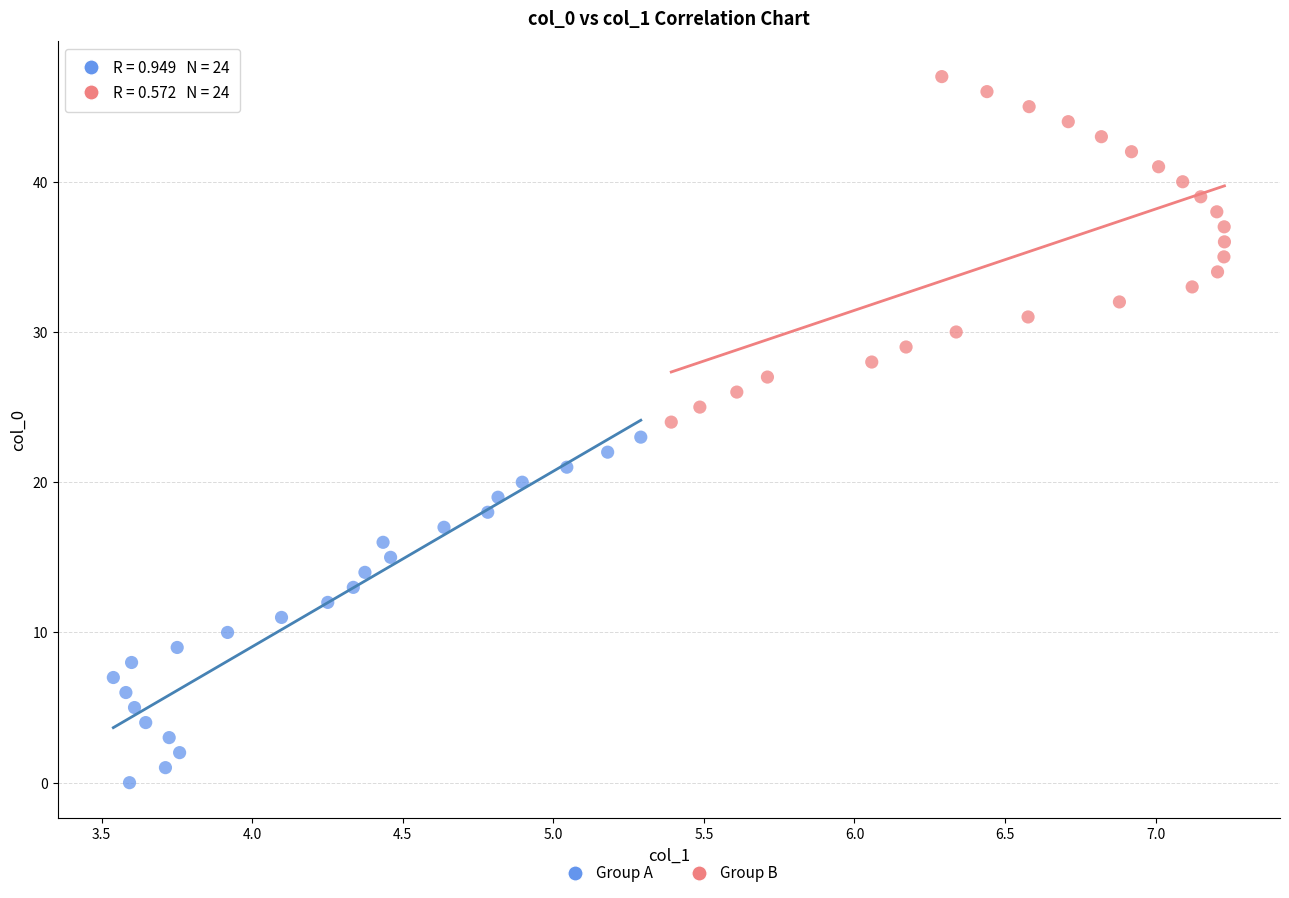

Which series reaches the minimum Y coordinate?

Group A